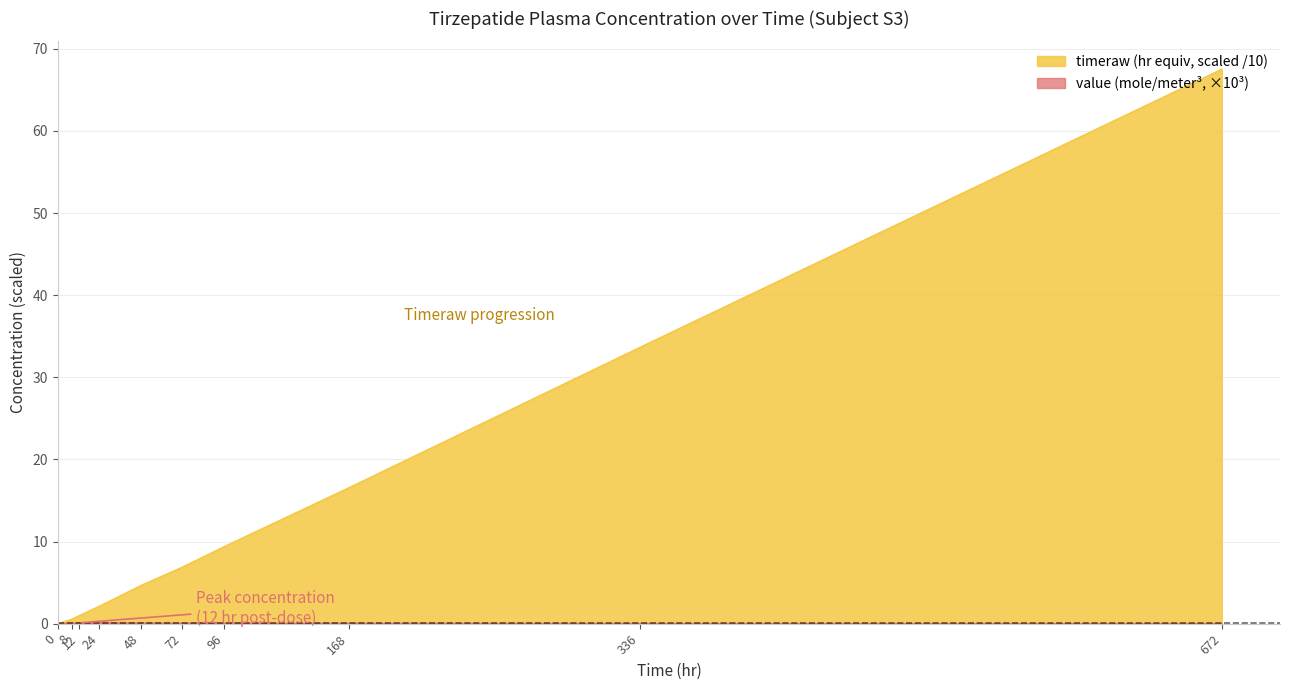

Read the timeraw (hr equiv) value at 672.0.

67.5